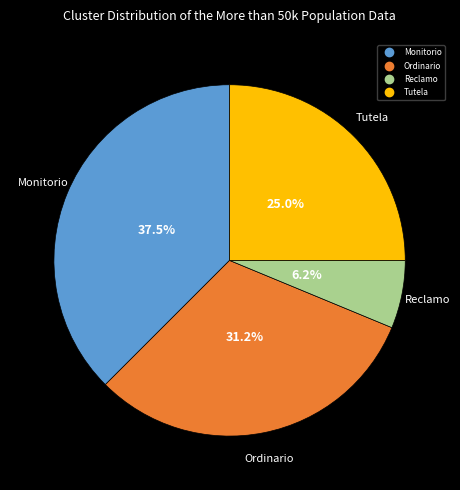

To the nearest percent, what is the average slice percentage?

25%